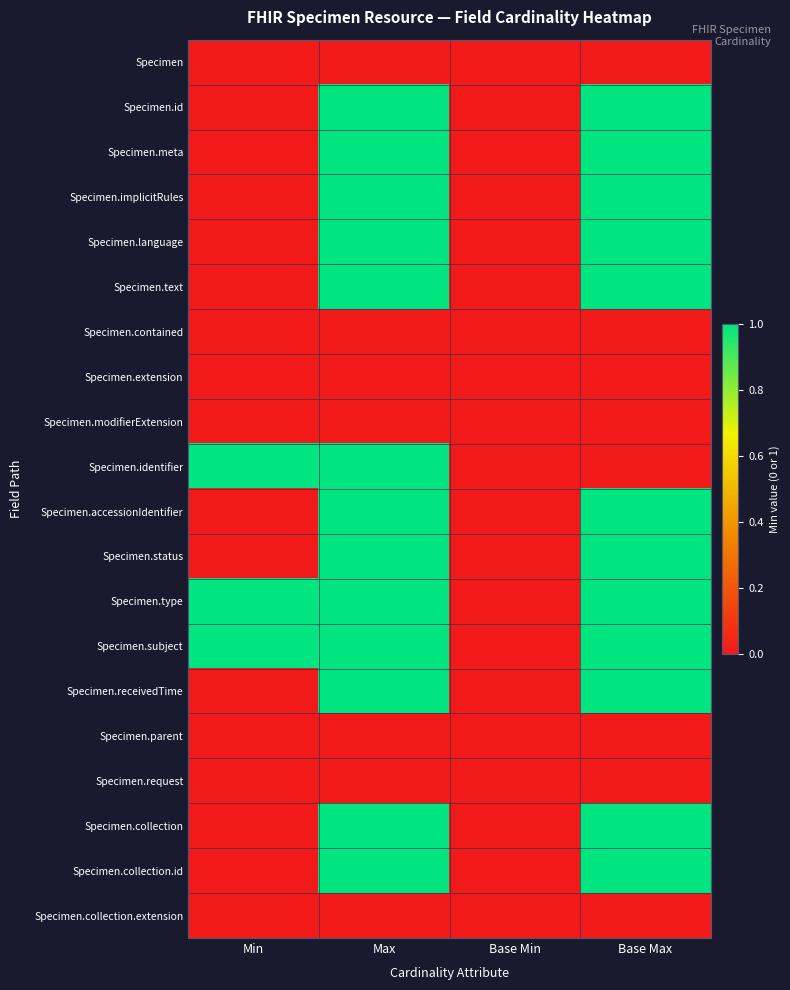

List the series in order of their peak value, highest first.

Specimen.id, Specimen.meta, Specimen.implicitRules, Specimen.language, Specimen.text, Specimen.identifier, Specimen.accessionIdentifier, Specimen.status, Specimen.type, Specimen.subject, Specimen.receivedTime, Specimen.collection, Specimen.collection.id, Specimen, Specimen.contained, Specimen.extension, Specimen.modifierExtension, Specimen.parent, Specimen.request, Specimen.collection.extension